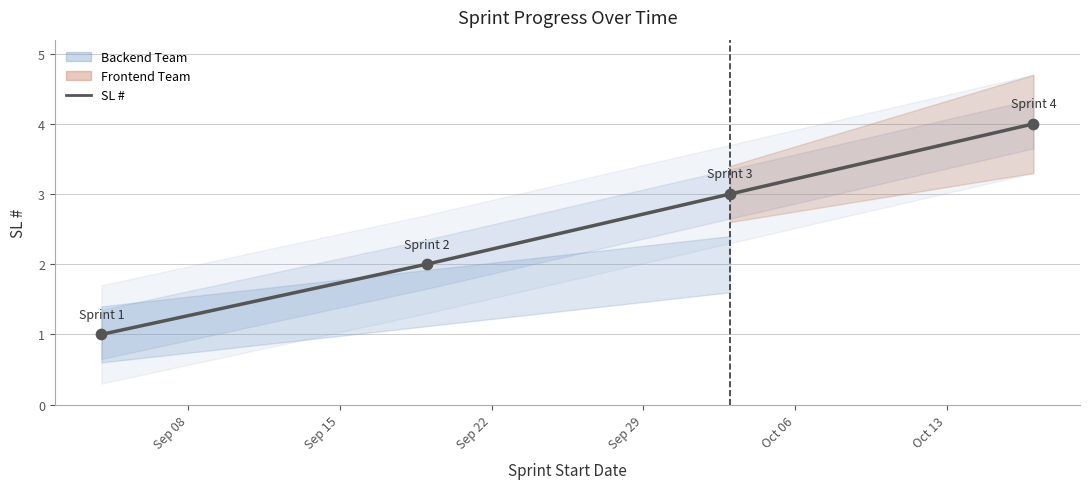

Which has a higher value, Sep 08 or Sep 22?

Sep 22